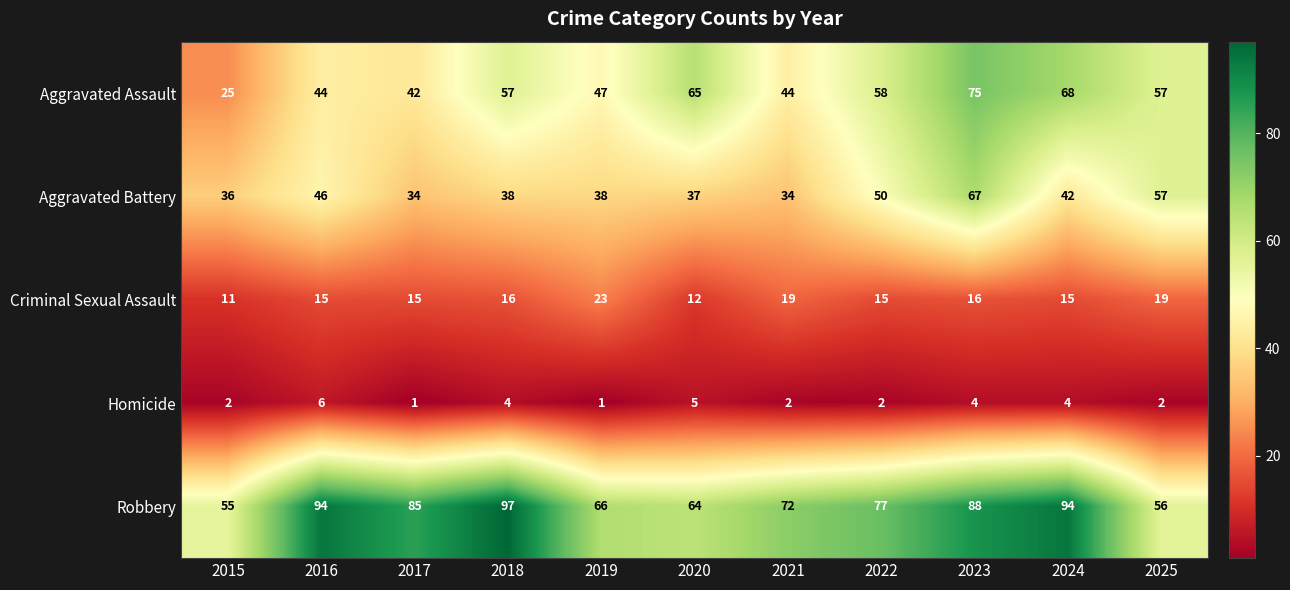

Is it true that Aggravated Assault equals 91 at 2024?

False